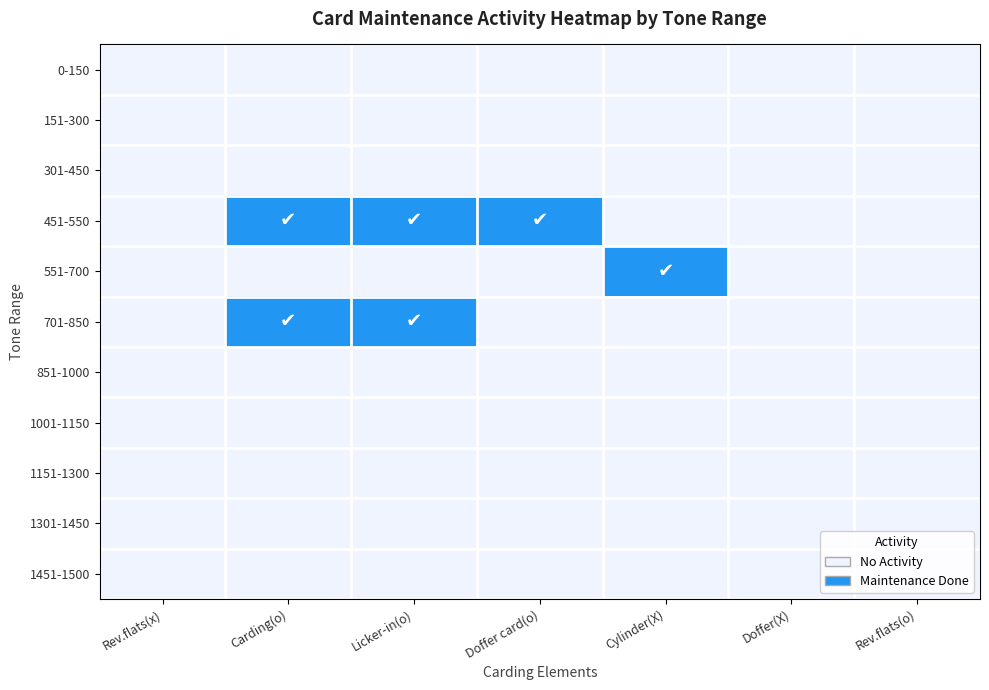

Reading left to right, list all the values displayed in this chart.

0-150: Rev.flats(x)=0	Carding(o)=0	Licker-in(o)=0	Doffer card(o)=0	Cylinder(X)=0	Doffer(X)=0	Rev.flats(o)=0
151-300: Rev.flats(x)=0	Carding(o)=0	Licker-in(o)=0	Doffer card(o)=0	Cylinder(X)=0	Doffer(X)=0	Rev.flats(o)=0
301-450: Rev.flats(x)=0	Carding(o)=0	Licker-in(o)=0	Doffer card(o)=0	Cylinder(X)=0	Doffer(X)=0	Rev.flats(o)=0
451-550: Rev.flats(x)=0	Carding(o)=1	Licker-in(o)=1	Doffer card(o)=1	Cylinder(X)=0	Doffer(X)=0	Rev.flats(o)=0
551-700: Rev.flats(x)=0	Carding(o)=0	Licker-in(o)=0	Doffer card(o)=0	Cylinder(X)=1	Doffer(X)=0	Rev.flats(o)=0
701-850: Rev.flats(x)=0	Carding(o)=1	Licker-in(o)=1	Doffer card(o)=0	Cylinder(X)=0	Doffer(X)=0	Rev.flats(o)=0
851-1000: Rev.flats(x)=0	Carding(o)=0	Licker-in(o)=0	Doffer card(o)=0	Cylinder(X)=0	Doffer(X)=0	Rev.flats(o)=0
1001-1150: Rev.flats(x)=0	Carding(o)=0	Licker-in(o)=0	Doffer card(o)=0	Cylinder(X)=0	Doffer(X)=0	Rev.flats(o)=0
1151-1300: Rev.flats(x)=0	Carding(o)=0	Licker-in(o)=0	Doffer card(o)=0	Cylinder(X)=0	Doffer(X)=0	Rev.flats(o)=0
1301-1450: Rev.flats(x)=0	Carding(o)=0	Licker-in(o)=0	Doffer card(o)=0	Cylinder(X)=0	Doffer(X)=0	Rev.flats(o)=0
1451-1500: Rev.flats(x)=0	Carding(o)=0	Licker-in(o)=0	Doffer card(o)=0	Cylinder(X)=0	Doffer(X)=0	Rev.flats(o)=0